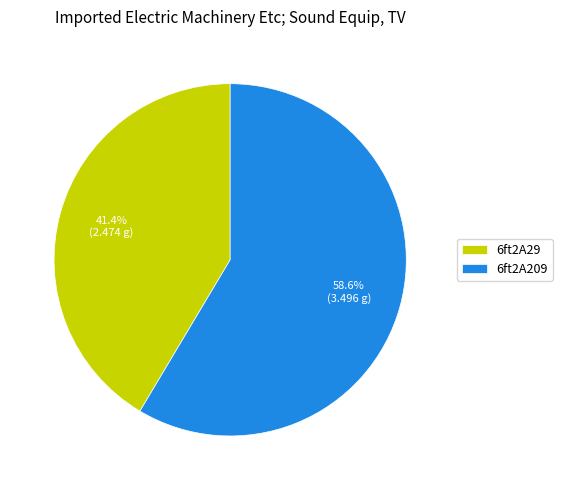

True or false: 6ft2A29 accounts for 52% of the total.

False